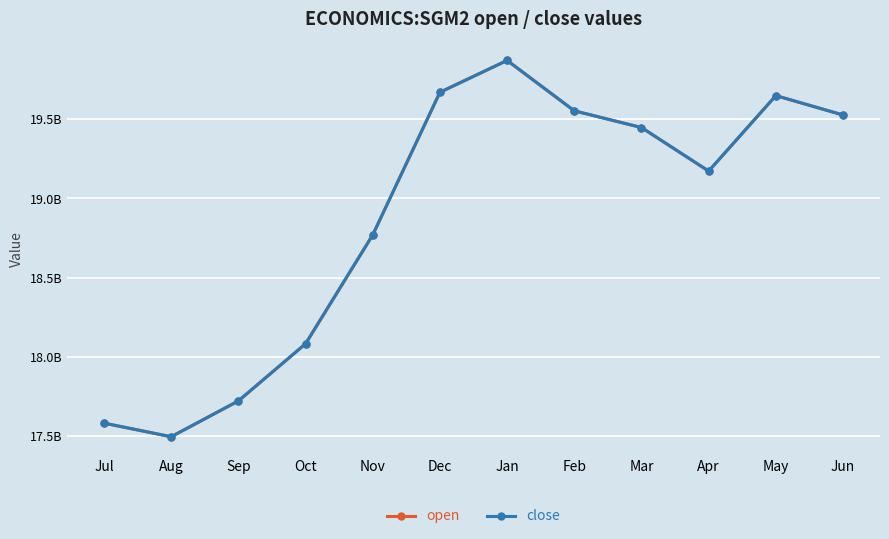

True or false: open and close cross at least once.

False